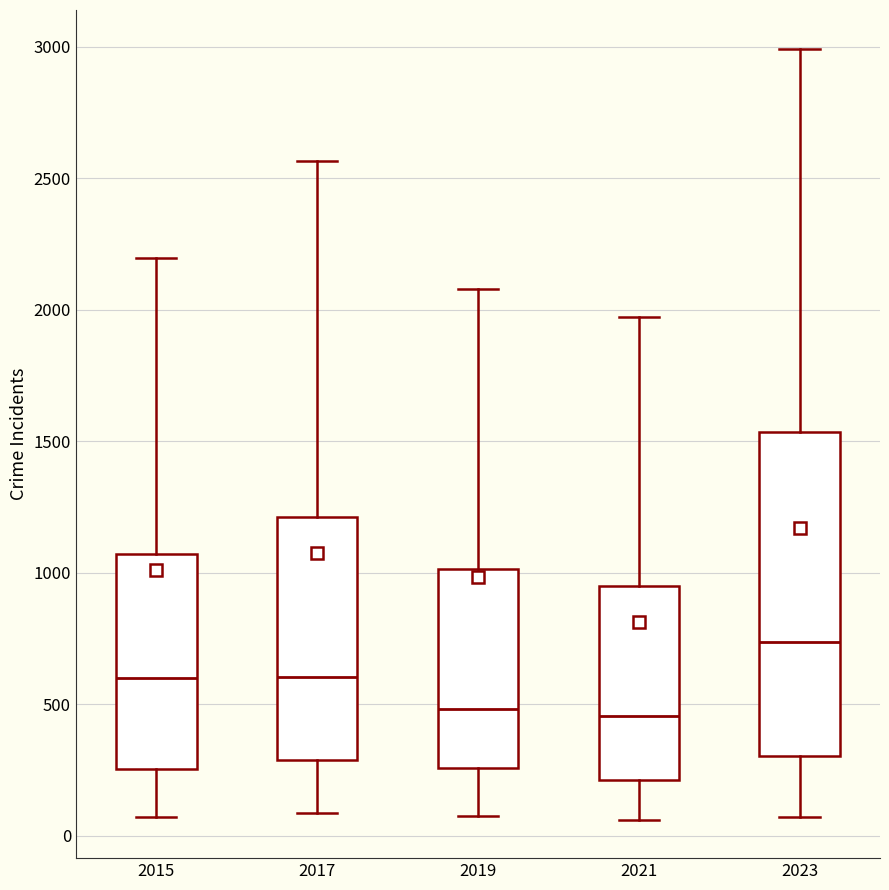

Which box is the tallest, from its lower edge to its upper edge?

2023